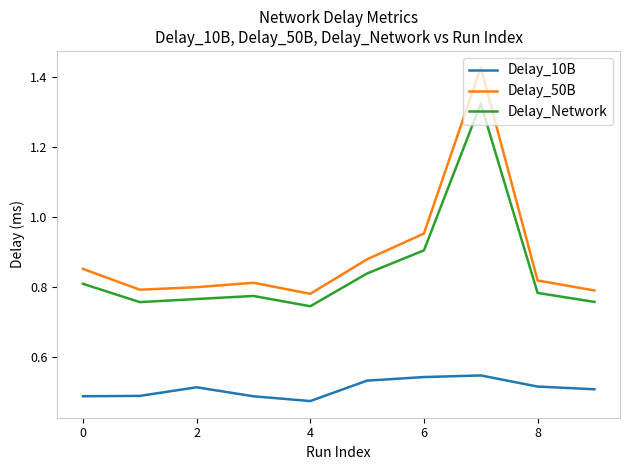

Which series has the largest total across all categories?

Delay_50B